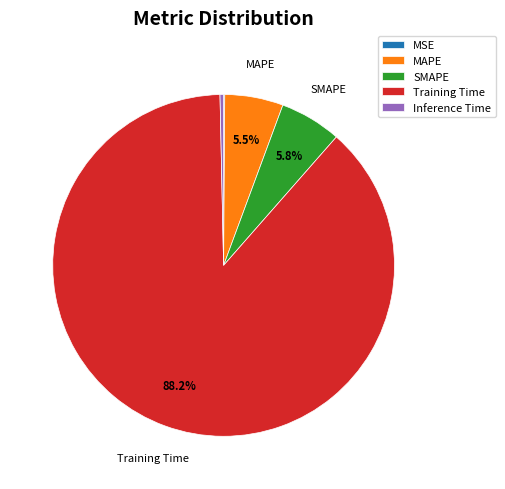

To the nearest percent, what is the average slice percentage?

20%